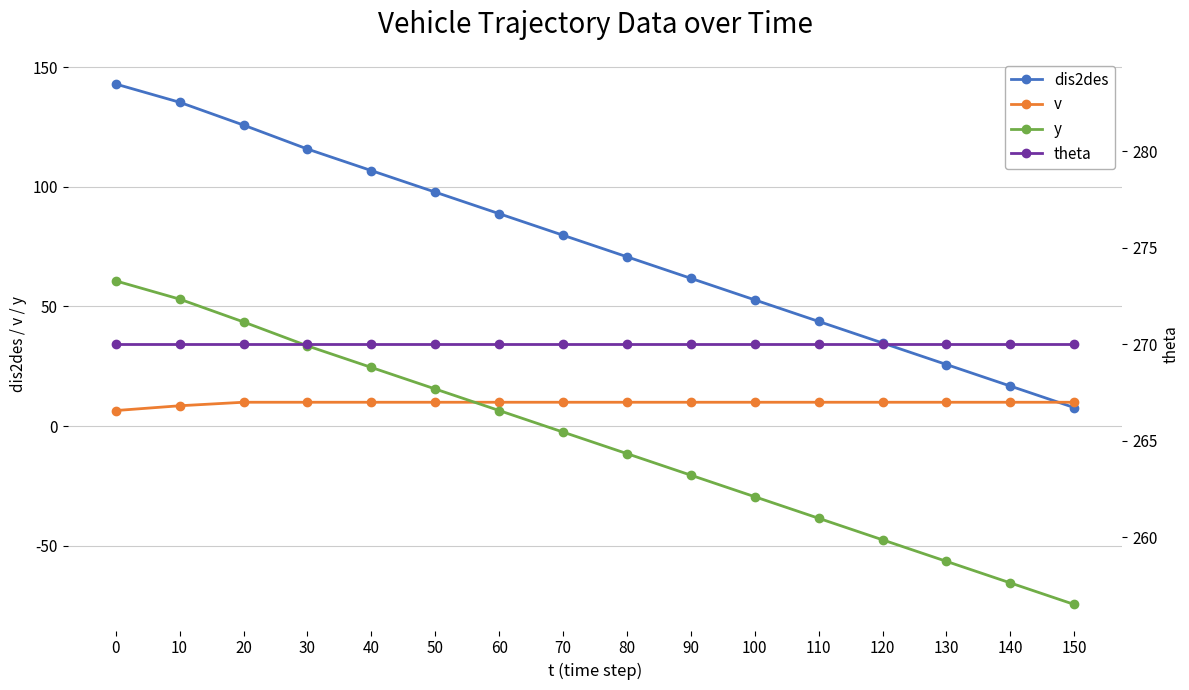

What is the difference between the y values at 70 and 140?

63.0